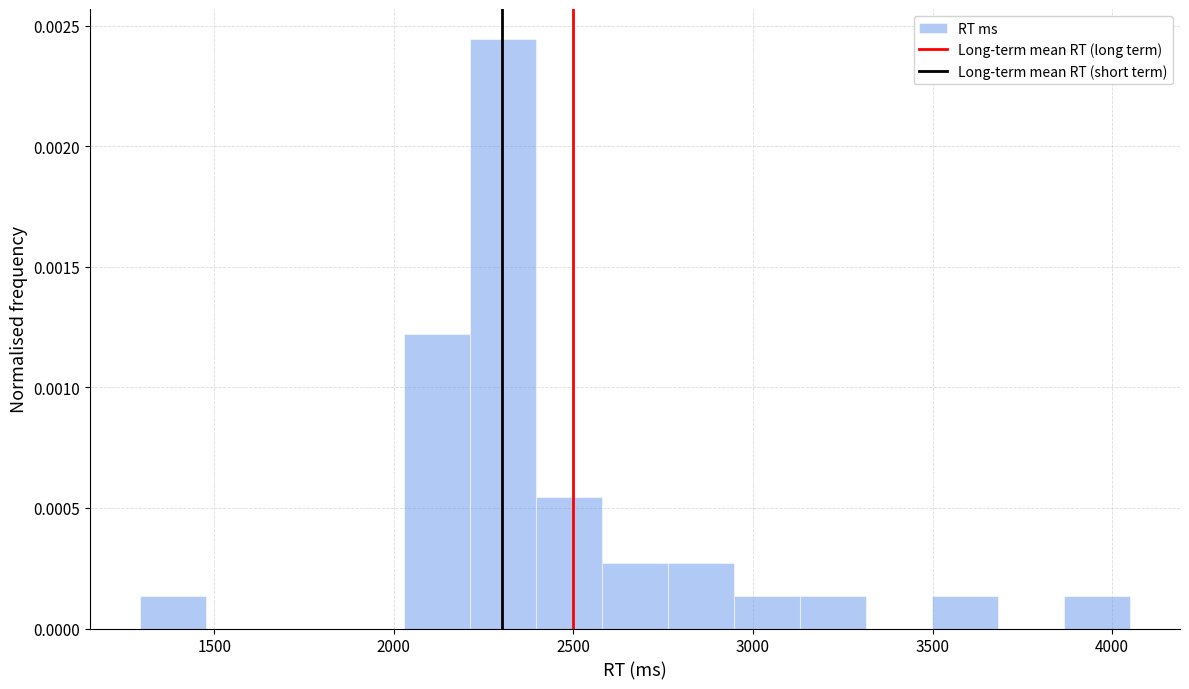

Around what value on the x-axis is the tallest bar? Give the approximate position of its centre, as read against the axis.

2300